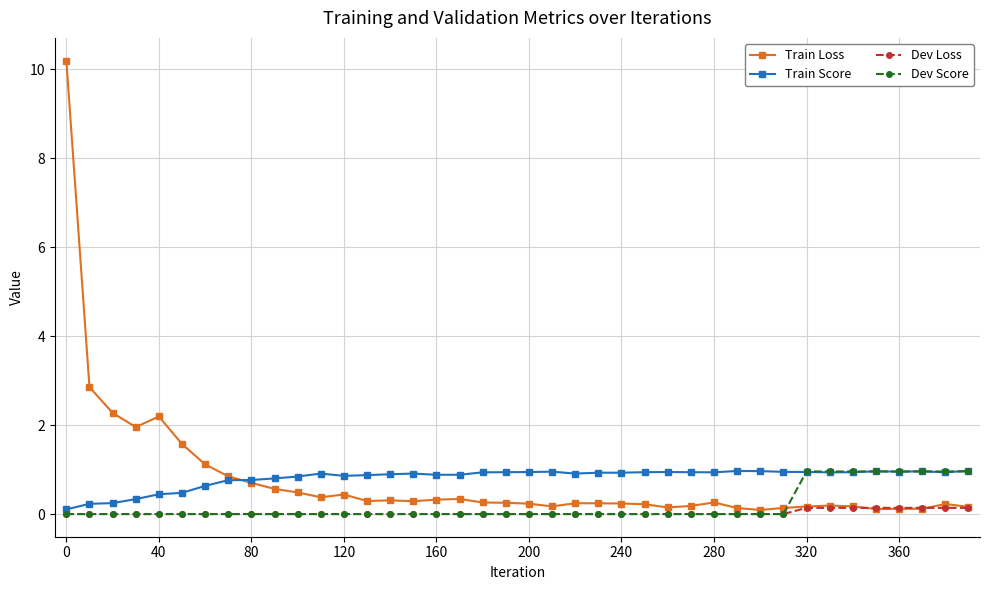

What is the greatest value displayed?

10.2